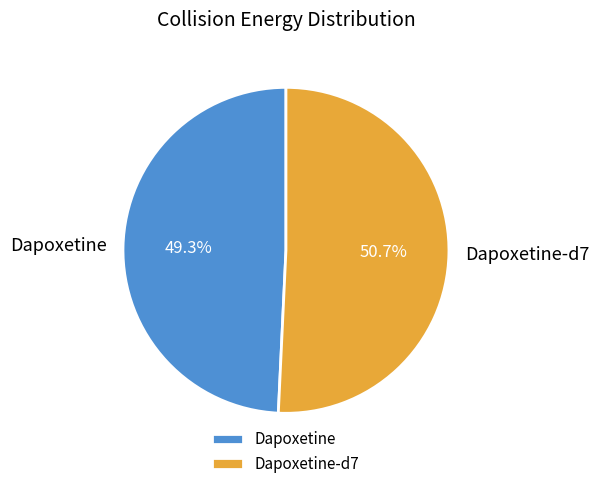

How many slices are in this pie chart?

2